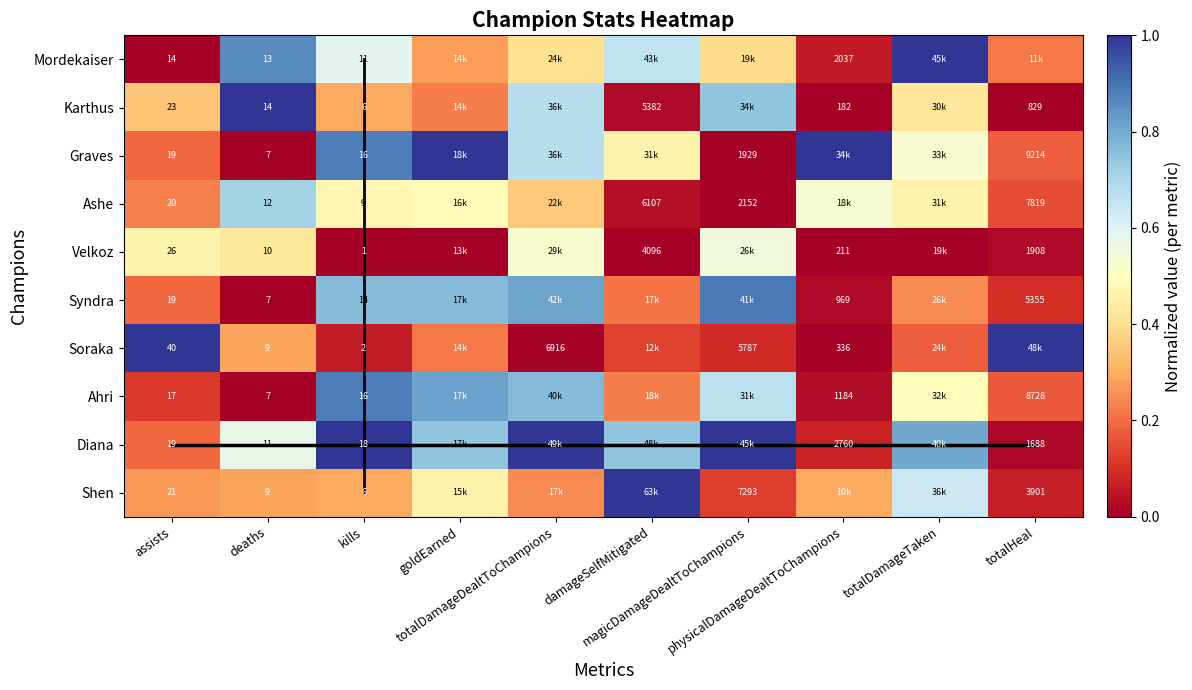

The kills_trend series shows 4.0 at kills. True or false?

False